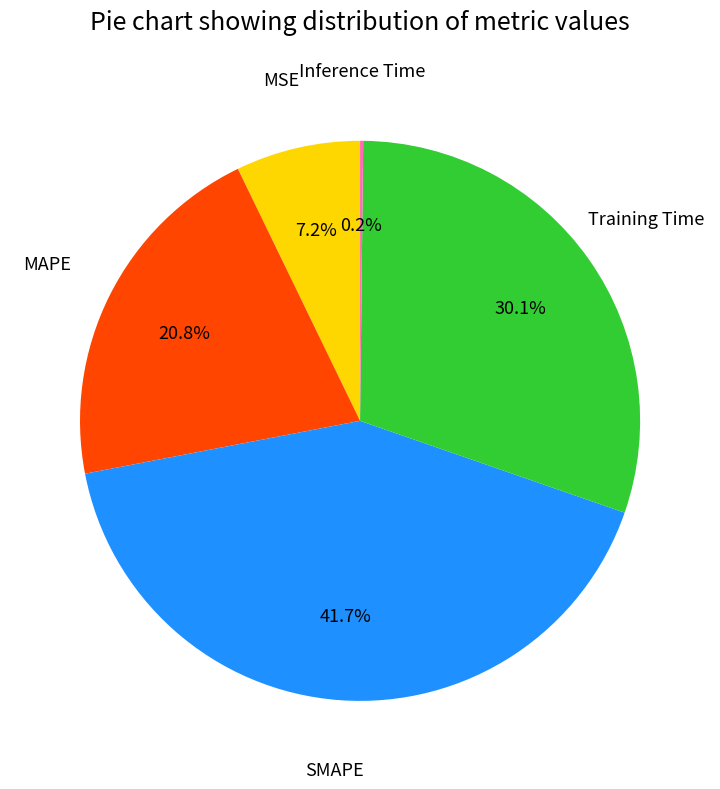

Is there a majority slice in this chart?

No